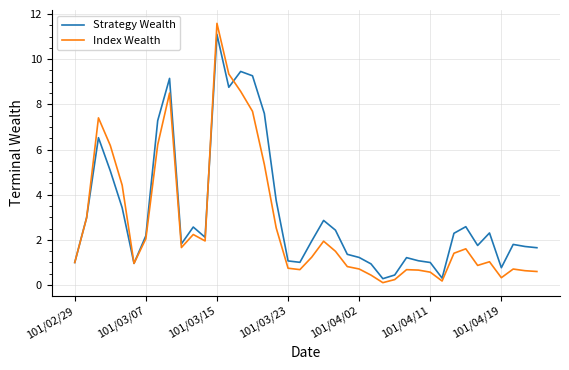

Which series has the widest spread of values?

Index Wealth